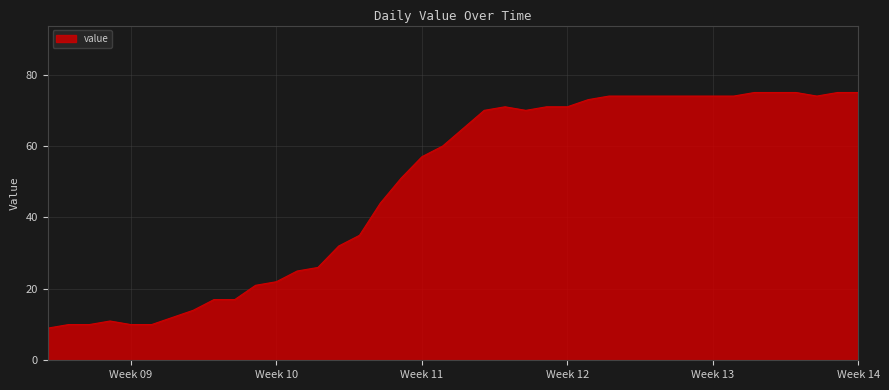

What is the greatest value displayed?

75